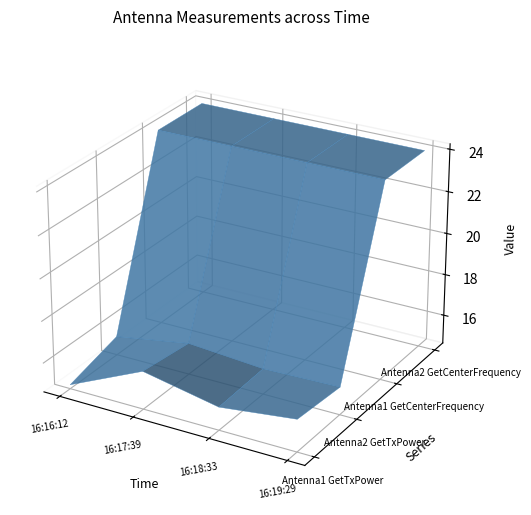

Count the Antenna1 GetCenterFrequency values in the range 24 to 25.

4